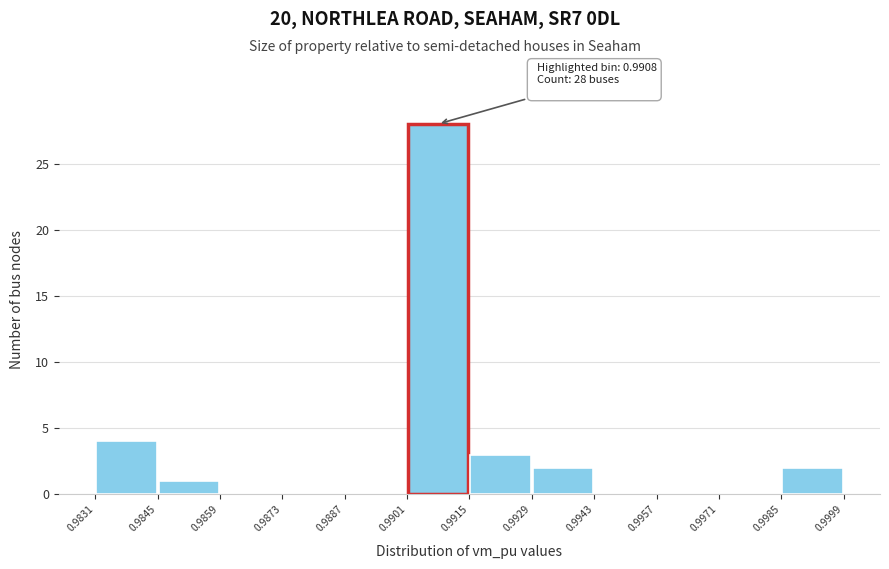

Which range on the x-axis has the tallest bar?

0.9901 to 0.9915